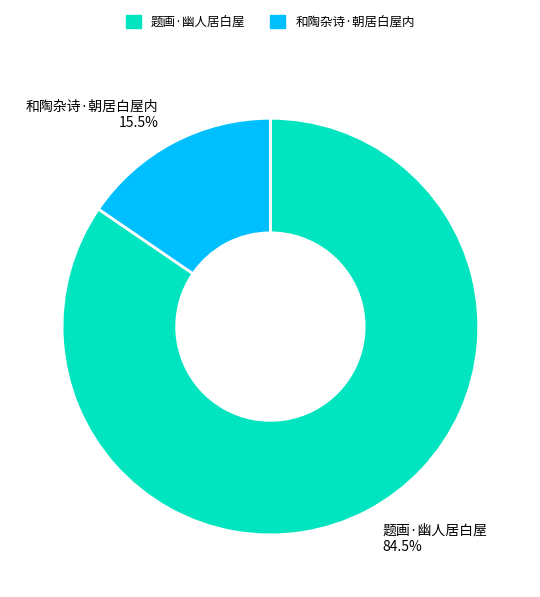

Approximately how many times larger is the value at 题画·幽人居白屋 compared to 和陶杂诗·朝居白屋内?

5.5